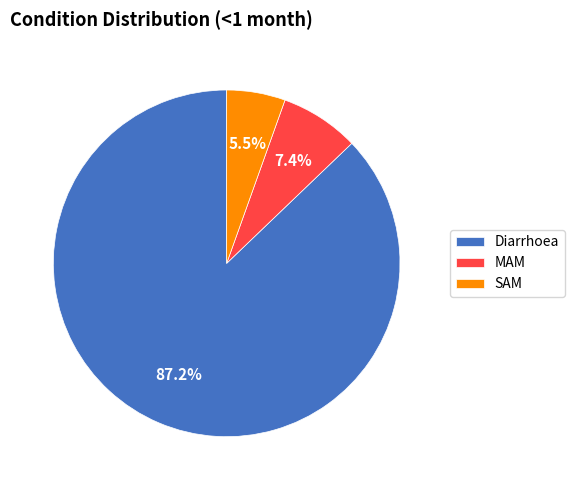

Which has a higher value, Diarrhoea or MAM?

Diarrhoea